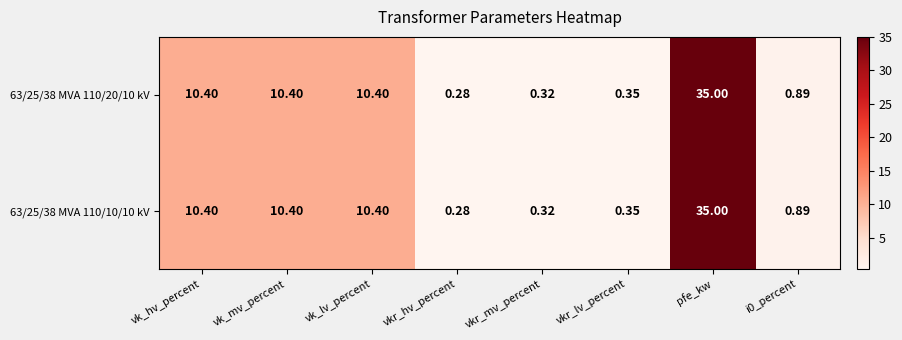

Which label corresponds to the largest value in the chart?

pfe_kw